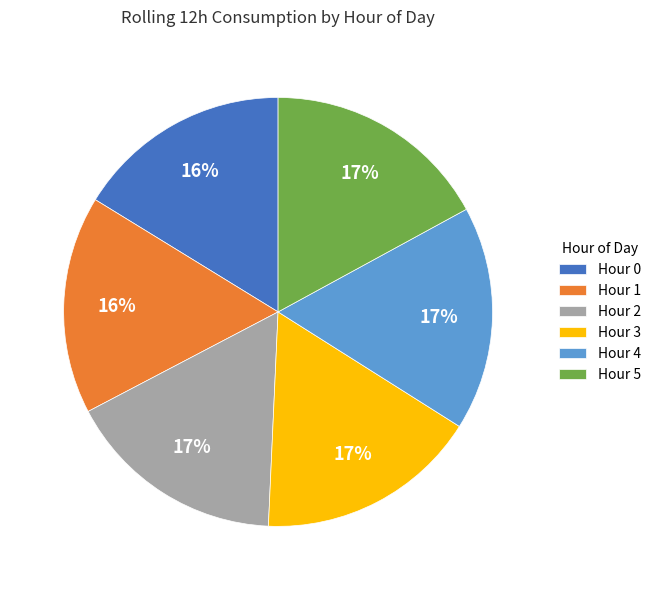

To the nearest percent, what portion does Hour 3 represent?

17%